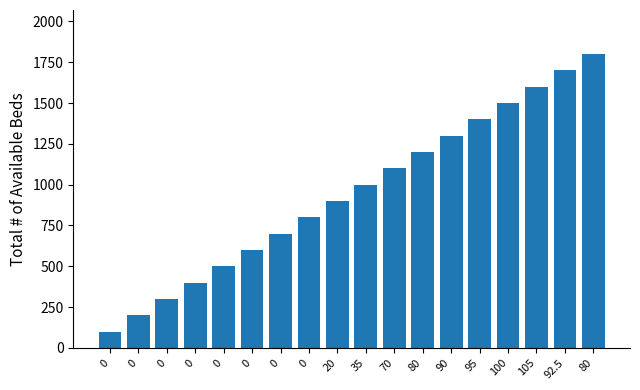

What is the change in value from 0 to 105?

+900